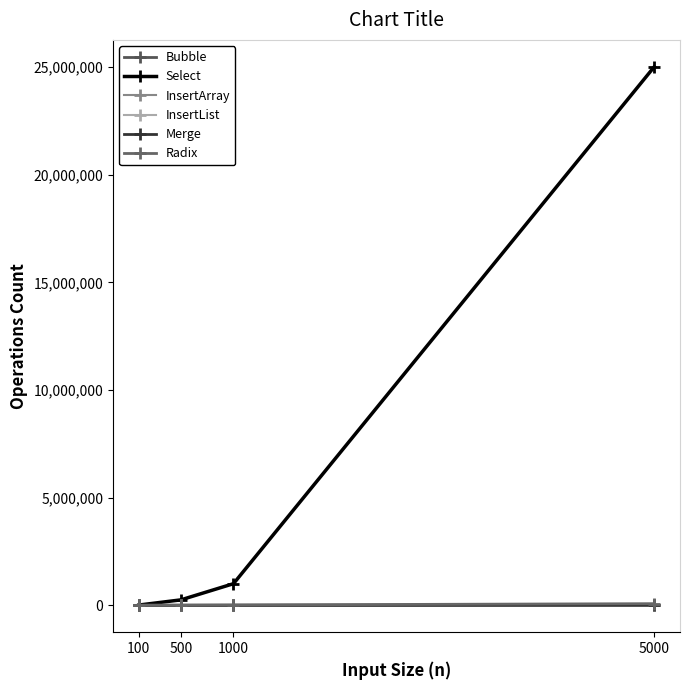

At which category is the sum across all series the highest?

5000